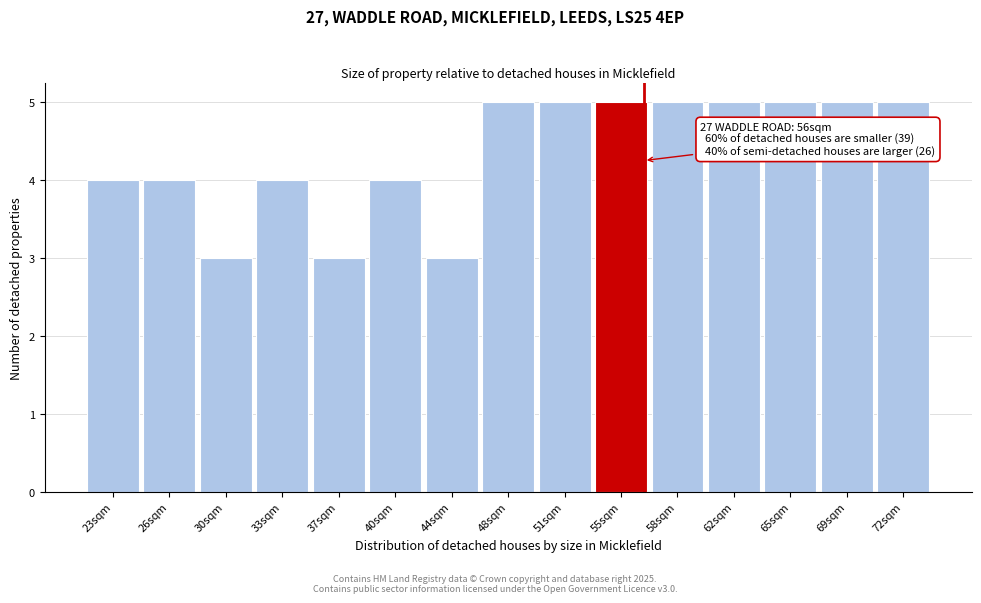

Reading left to right, what are all the values shown in this chart?

4	4	3	4	3	4	3	5	5	5	5	5	5	5	5